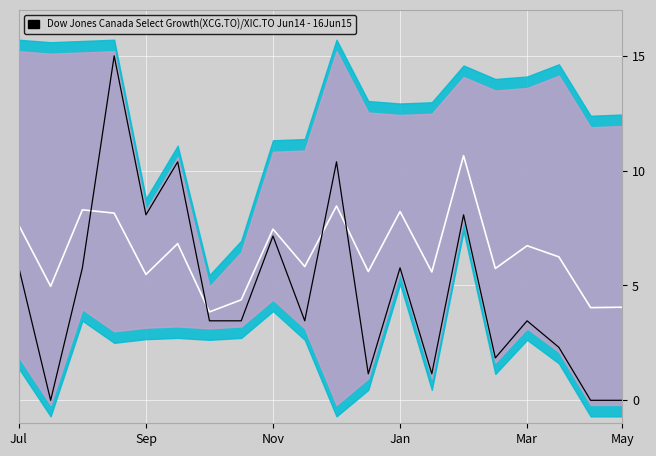

Reading left to right, extract all data points from this chart.

Mean: 7.6	5.0	8.3	8.2	5.5	6.8	3.8	4.4	7.5	5.8	8.5	5.6	8.2	5.6	10.7	5.7	6.7	6.2	4.0	4.1
Cost: 5.8	0.0	5.8	15.0	8.1	10.4	3.5	3.5	7.2	3.5	10.4	1.2	5.8	1.2	8.1	1.8	3.5	2.3	0.0	0.0